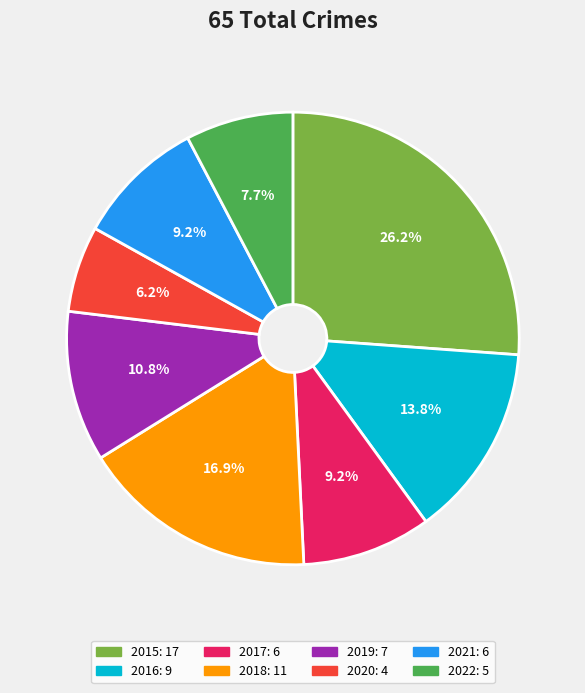

Which has a higher value, 2019 or 2022?

2019